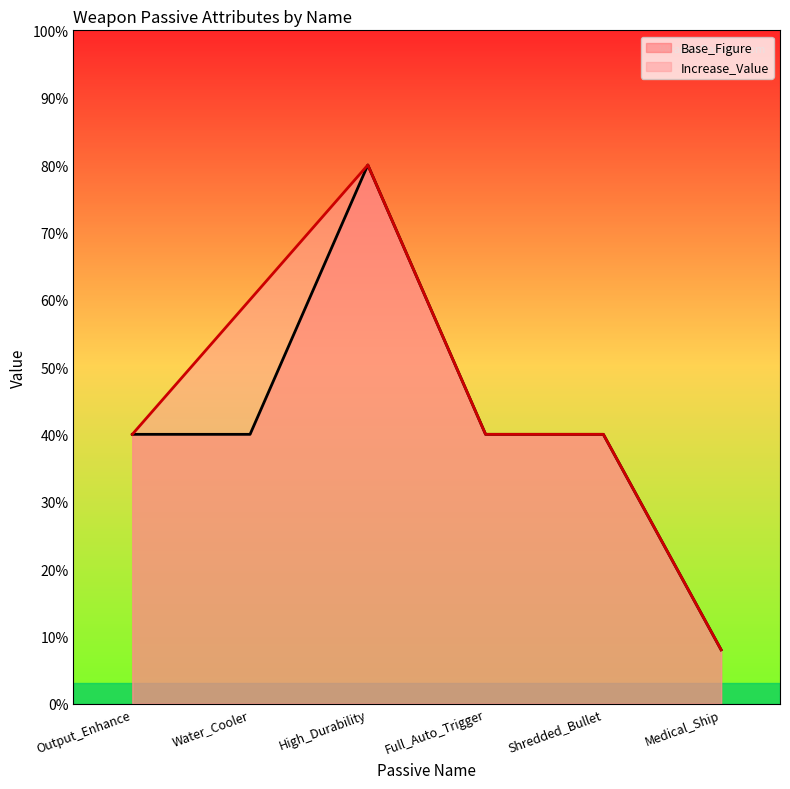

How many interior local peaks does the Base_Figure (line) series have?

1